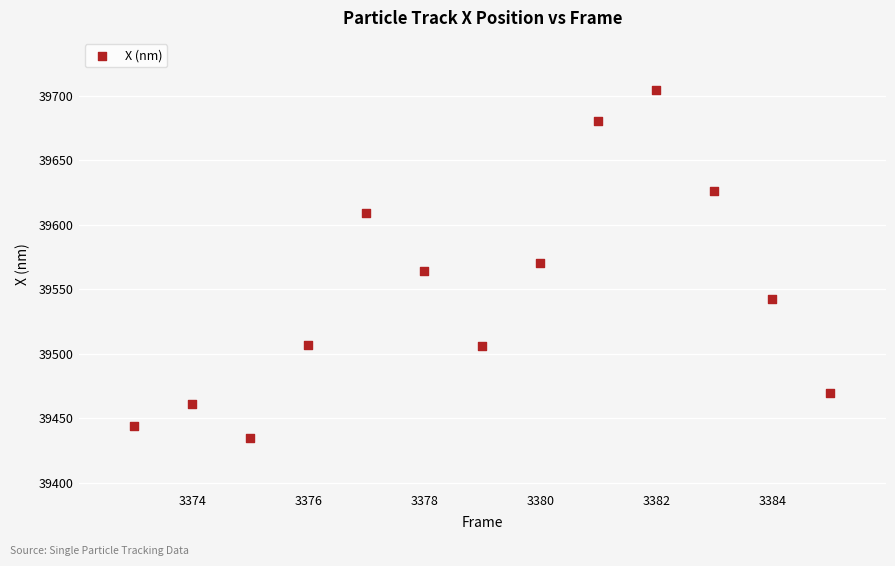

What is the range of X values (max minus min)?

12.0